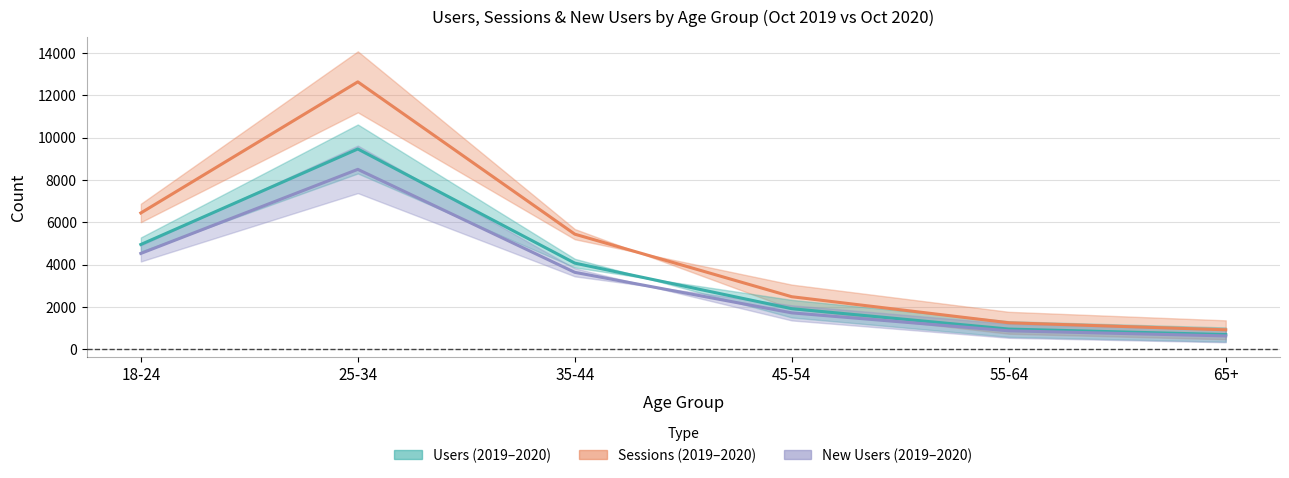

Is the value of New Users (mid) at 55-64 greater than the value of Sessions (mid) at 55-64?

No